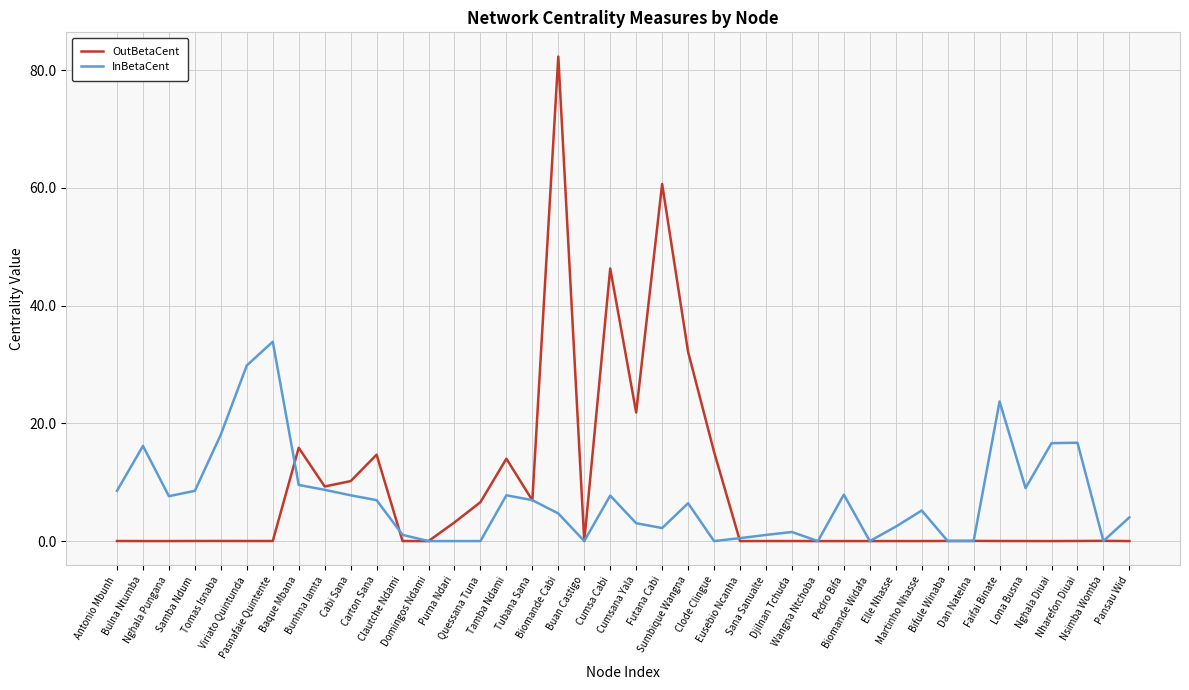

True or false: OutBetaCent and InBetaCent cross at least once.

True